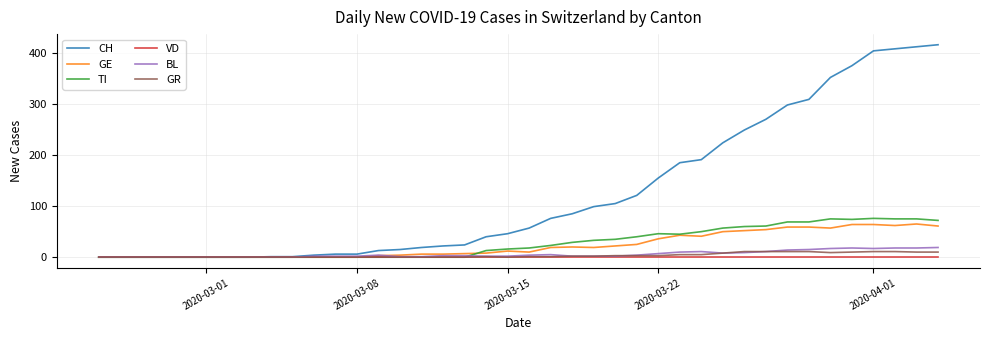

What is the greatest value displayed?

416